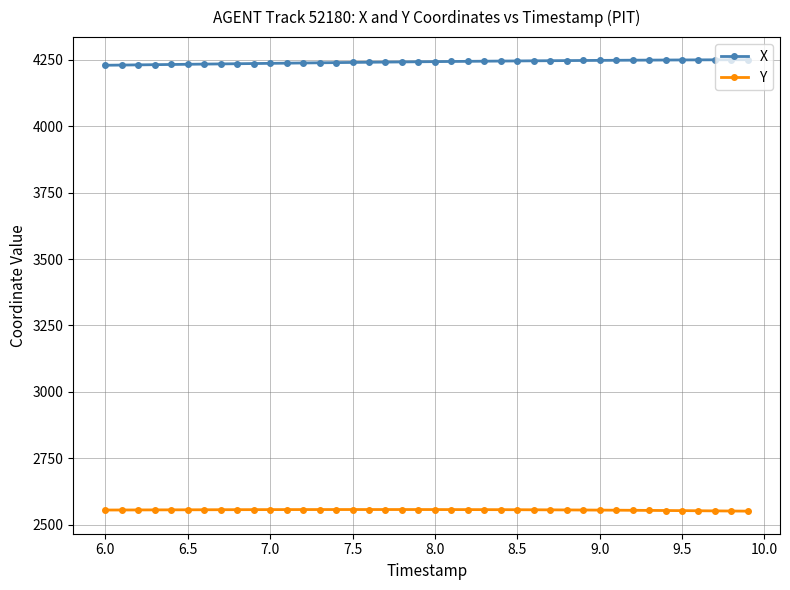

What is the greatest value displayed?

4250.0